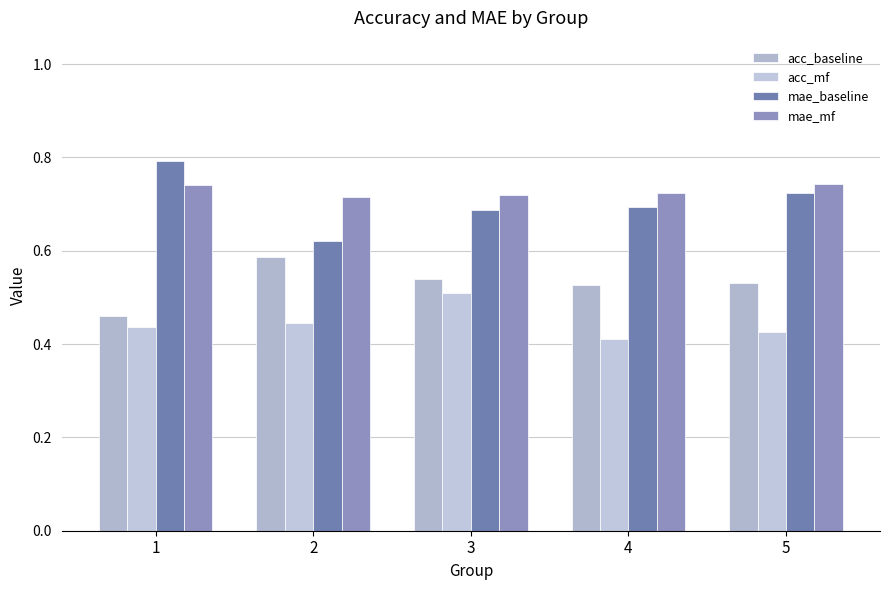

At how many categories does at least one series exceed 0?

5